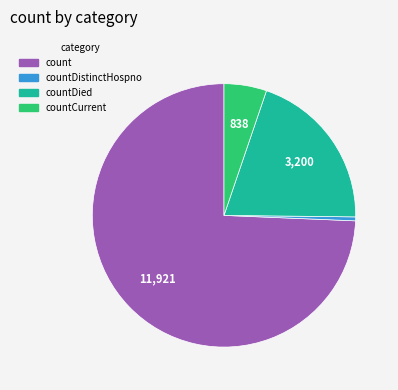

Which slice is the largest?

count